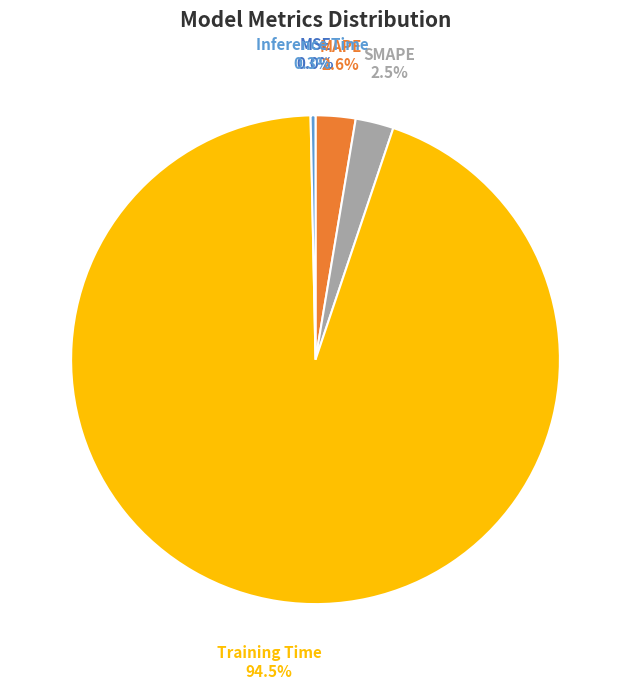

Is there a majority slice in this chart?

Yes